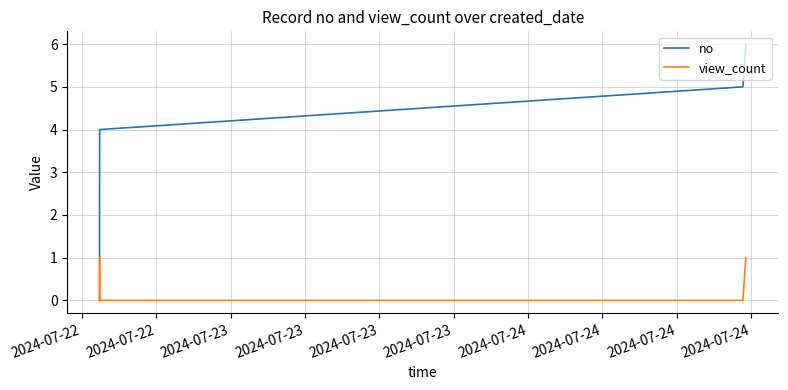

Which series has the largest total across all categories?

no